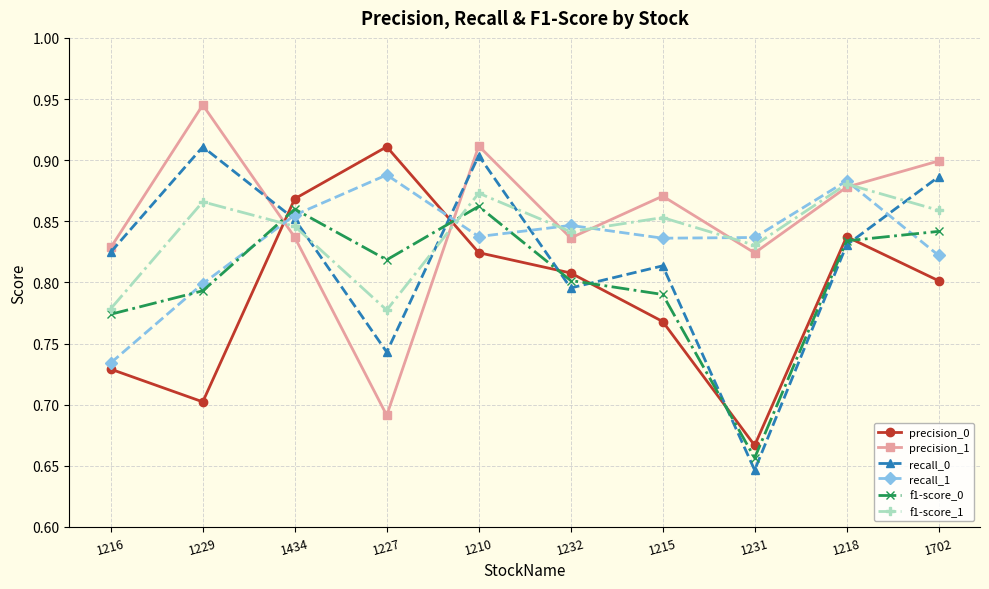

Does the chart display data point markers on the line(s)?

Yes